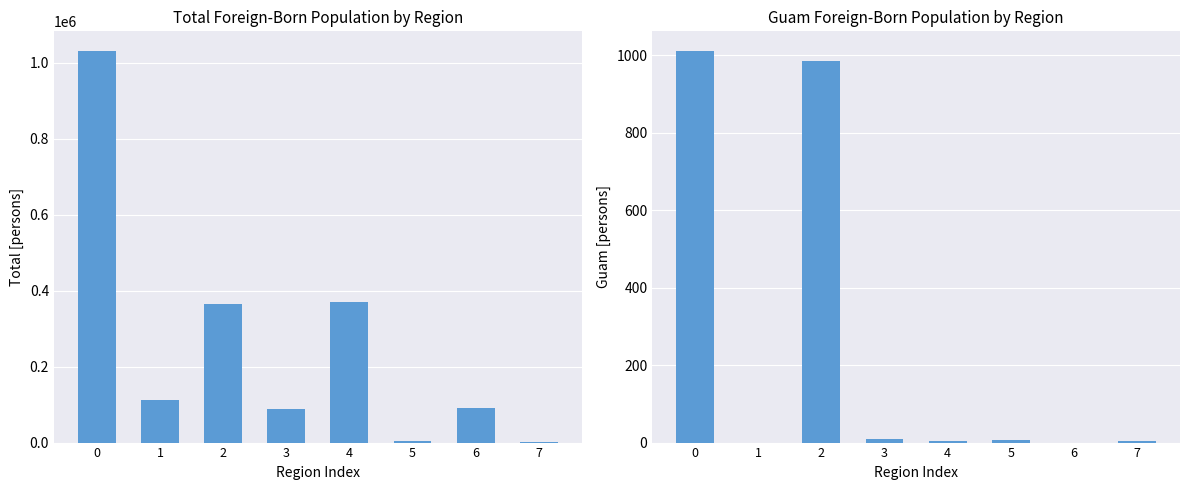

How many series are shown in this chart?

2